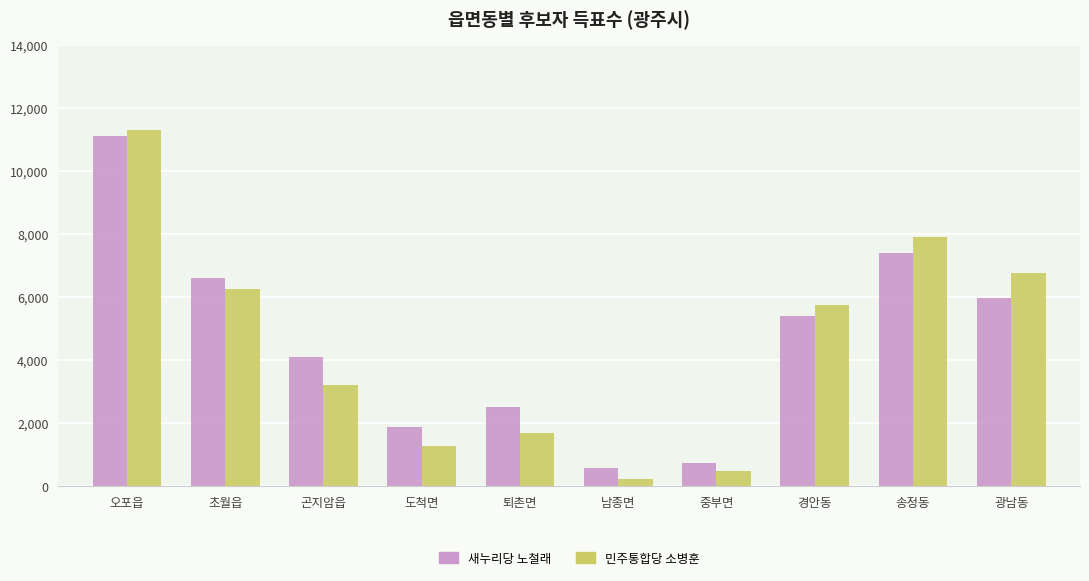

What is the sum of the 민주통합당 소병훈 values at 광남동 and 곤지암읍?

9983